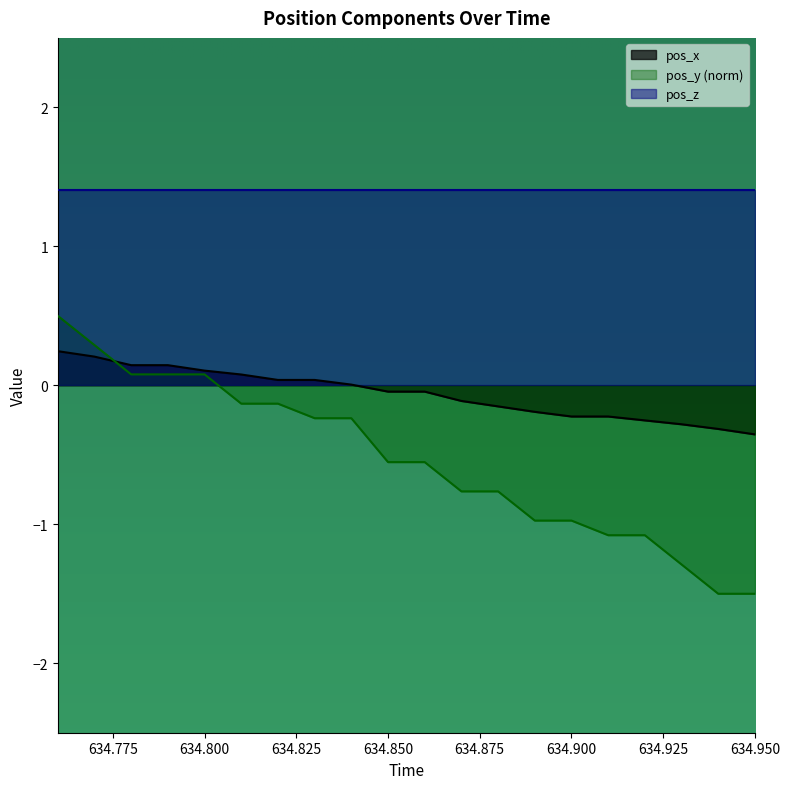

Which category has the lowest value across all series?

634.94